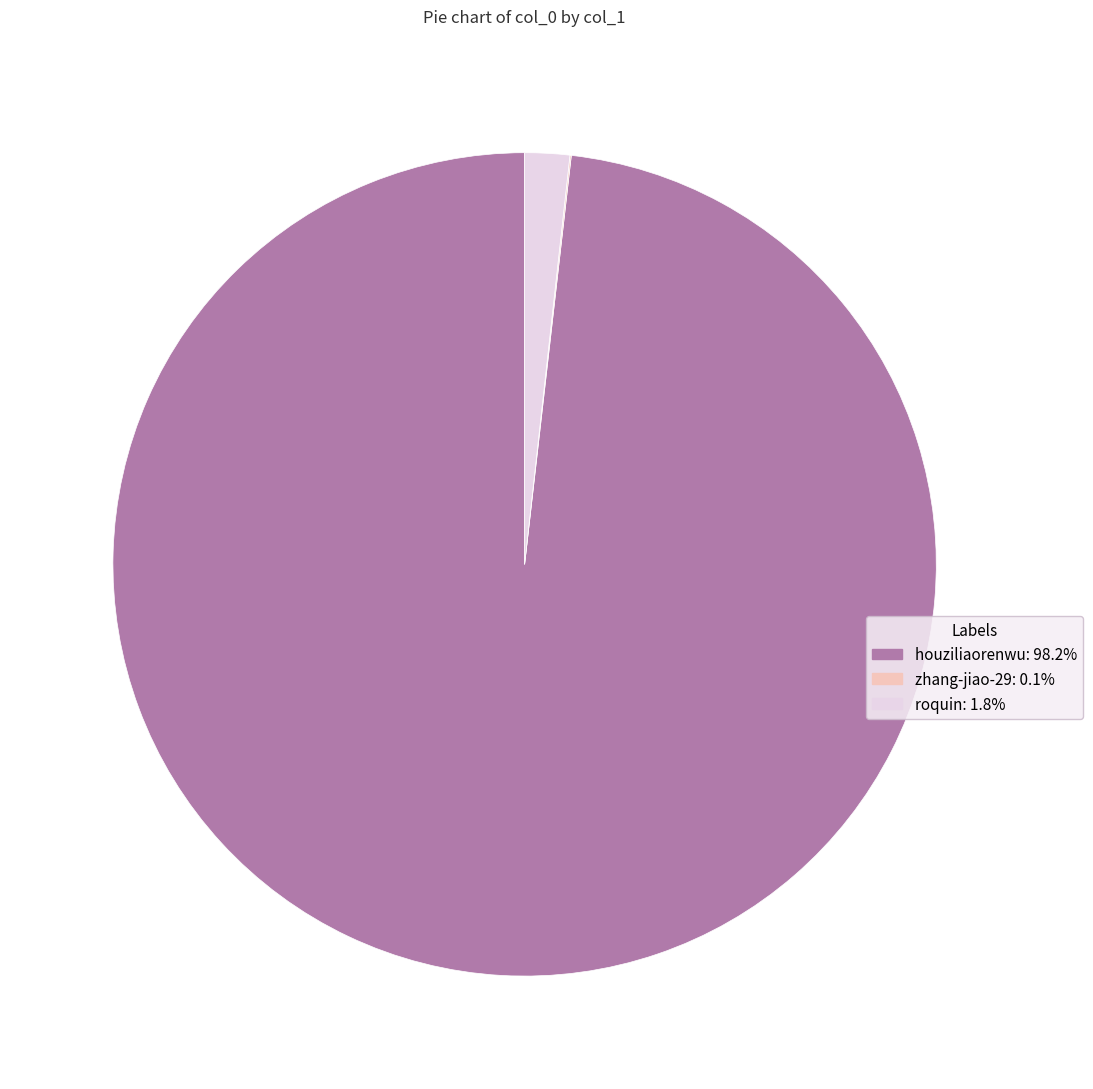

Does any single category account for the majority?

Yes